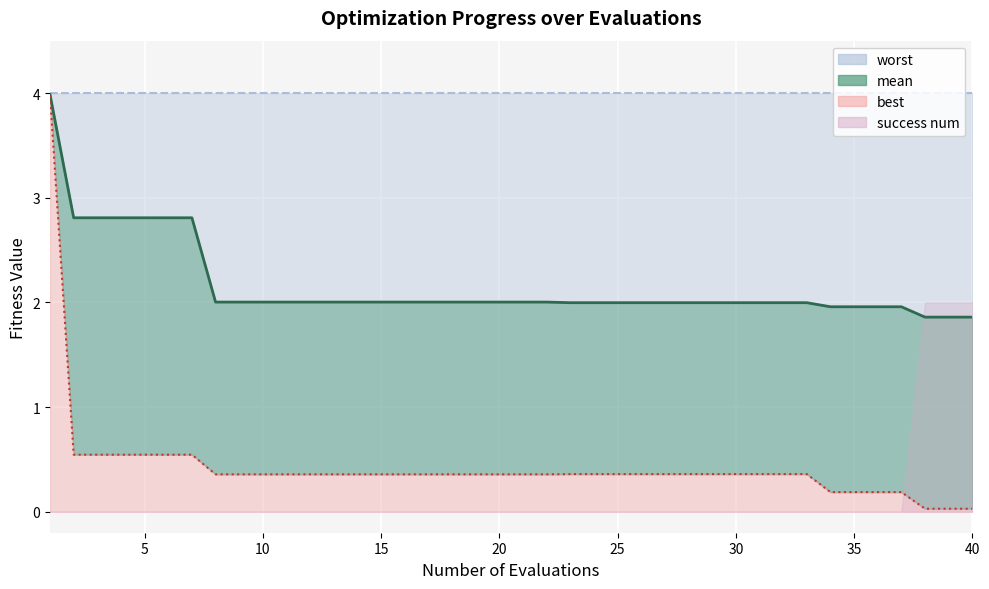

What is the average value of the mean series?

2.2